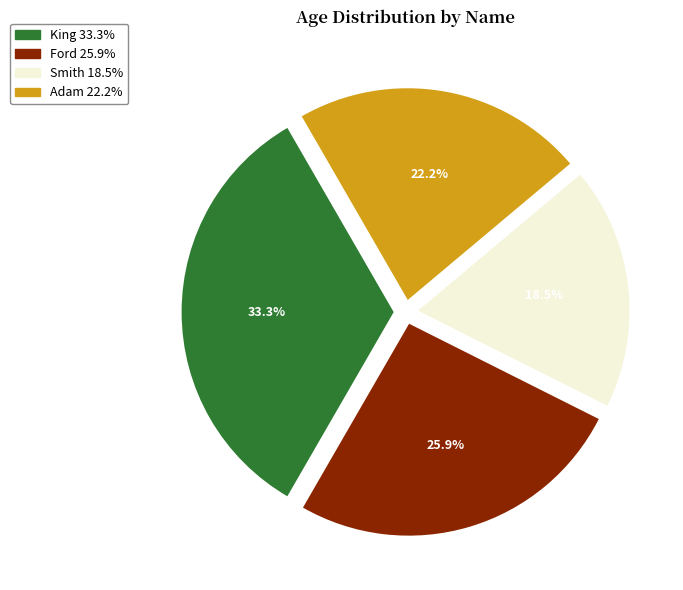

To the nearest percent, what is the combined percentage of Ford and King?

59%